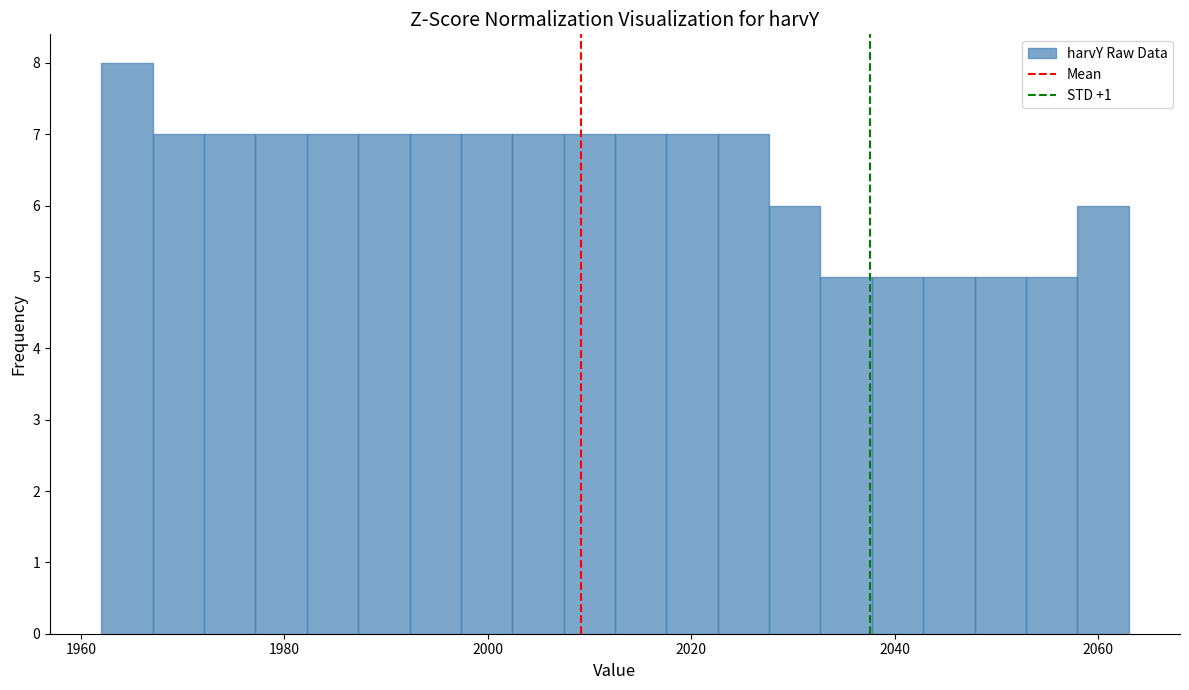

Around what value on the x-axis is the tallest bar? Give the approximate position of its centre, as read against the axis.

1964